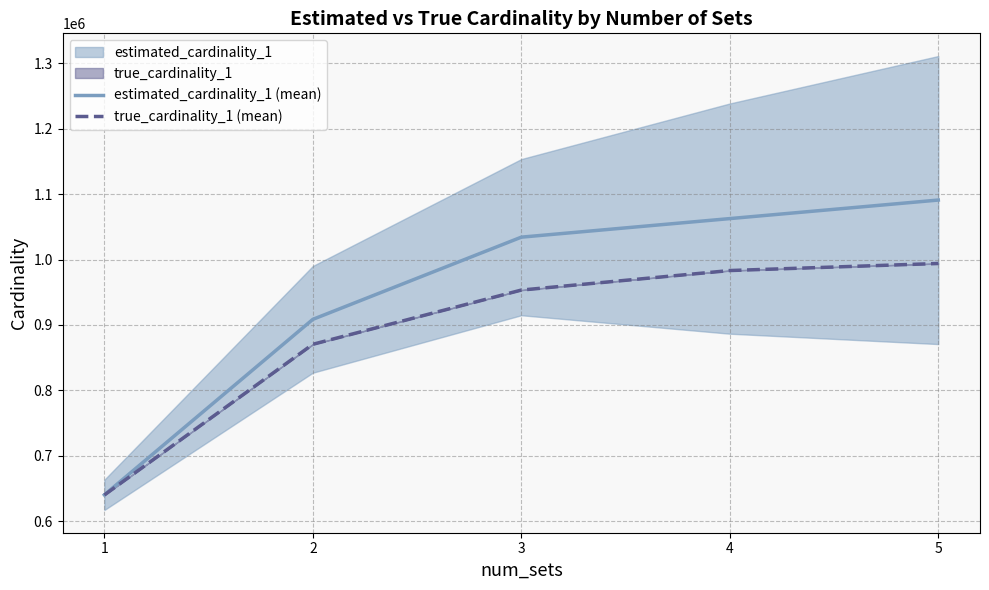

How many distinct data groups are displayed?

2